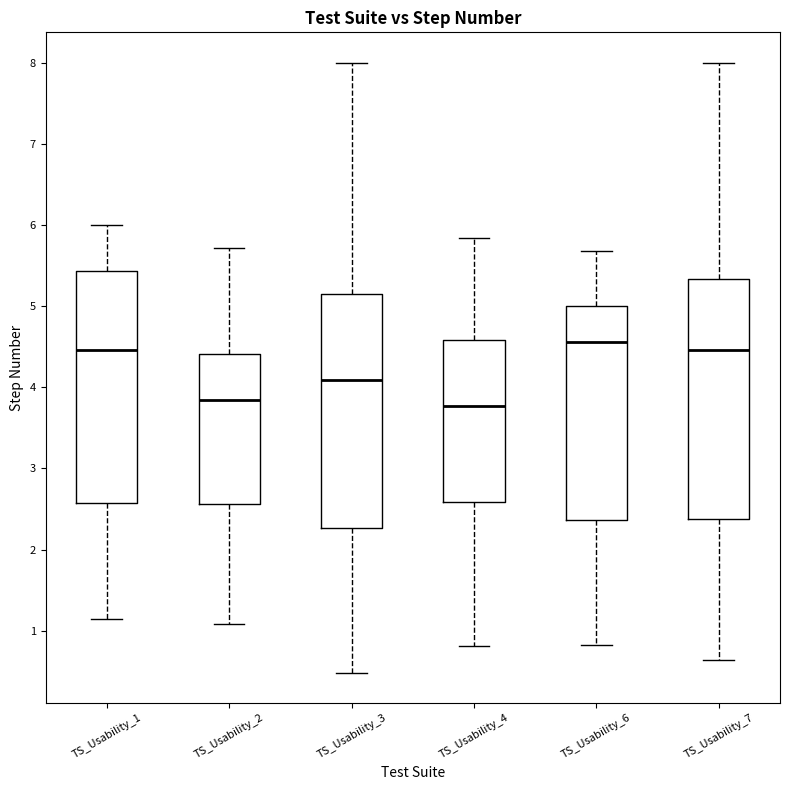

Reading left to right, transcribe this box plot: for each box, give where its median line is, the range the box spans, and where its two whiskers end, as read against the y-axis. The values are not printed on the chart, so give them approximately, as read against the axis.

TS_Usability_1: median 4.5, box 2.6 to 5.4, whiskers 1.1 to 6.0
TS_Usability_2: median 3.8, box 2.6 to 4.4, whiskers 1.1 to 5.7
TS_Usability_3: median 4.1, box 2.3 to 5.2, whiskers 0.5 to 8.0
TS_Usability_4: median 3.8, box 2.6 to 4.6, whiskers 0.8 to 5.8
TS_Usability_6: median 4.6, box 2.4 to 5.0, whiskers 0.8 to 5.7
TS_Usability_7: median 4.5, box 2.4 to 5.3, whiskers 0.6 to 8.0